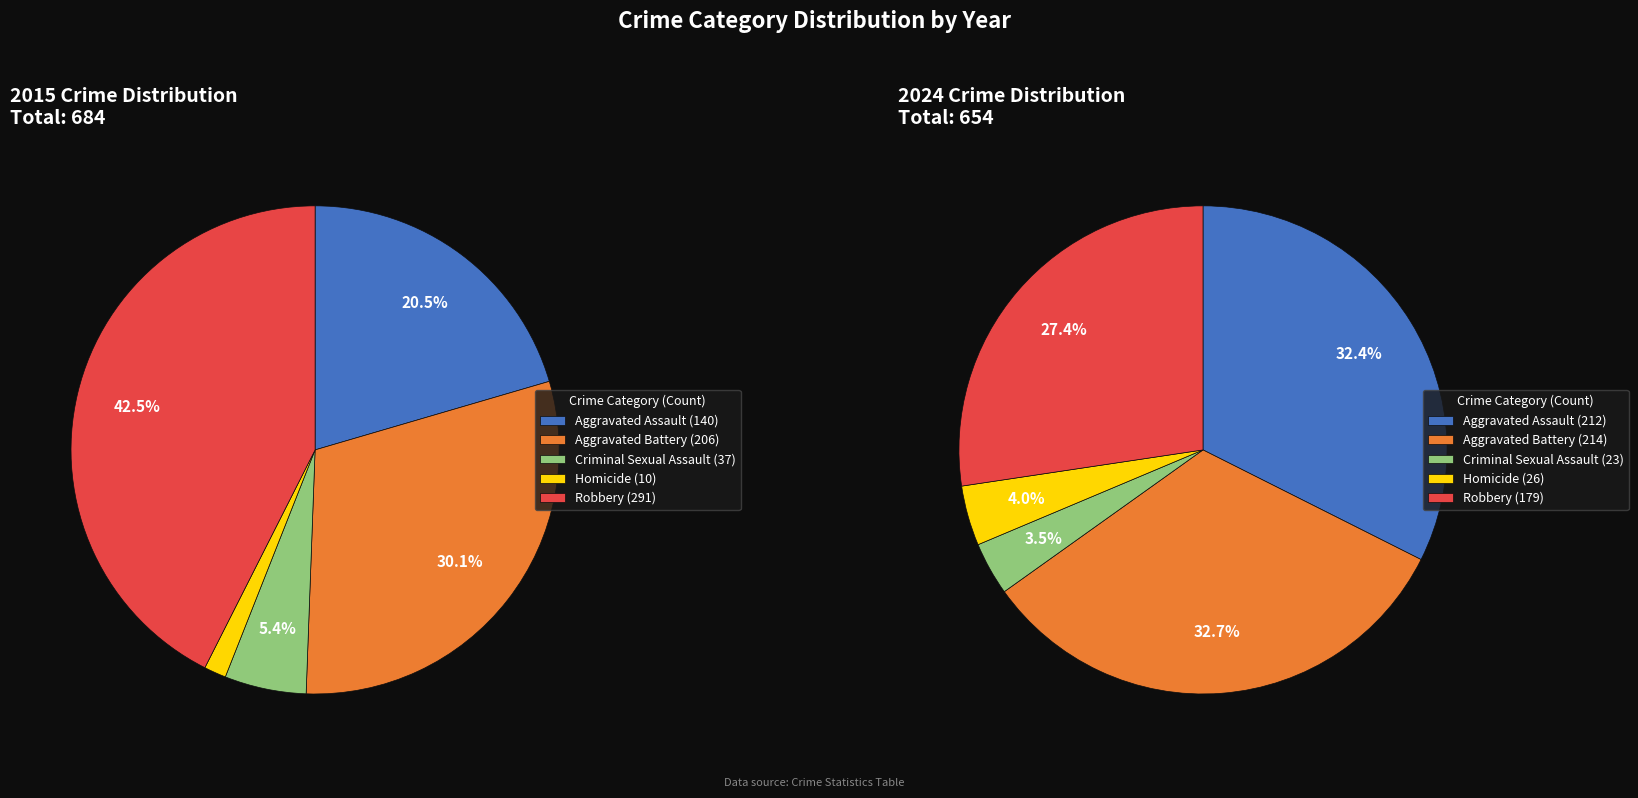

What percentage do 3 and 4 together represent?

44.0%